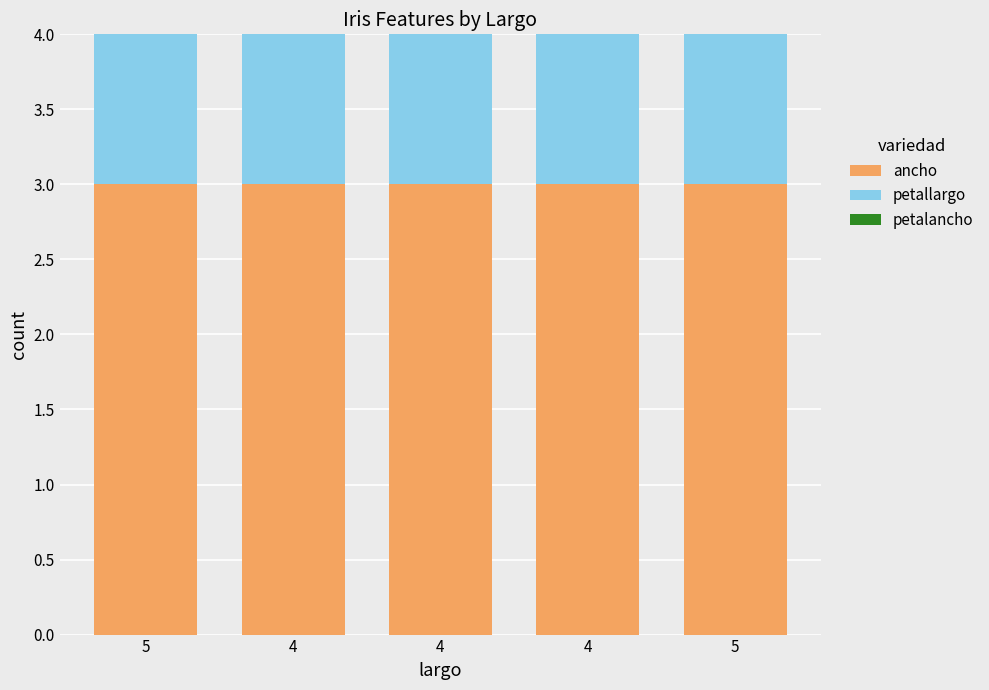

Does the chart contain any negative values?

No